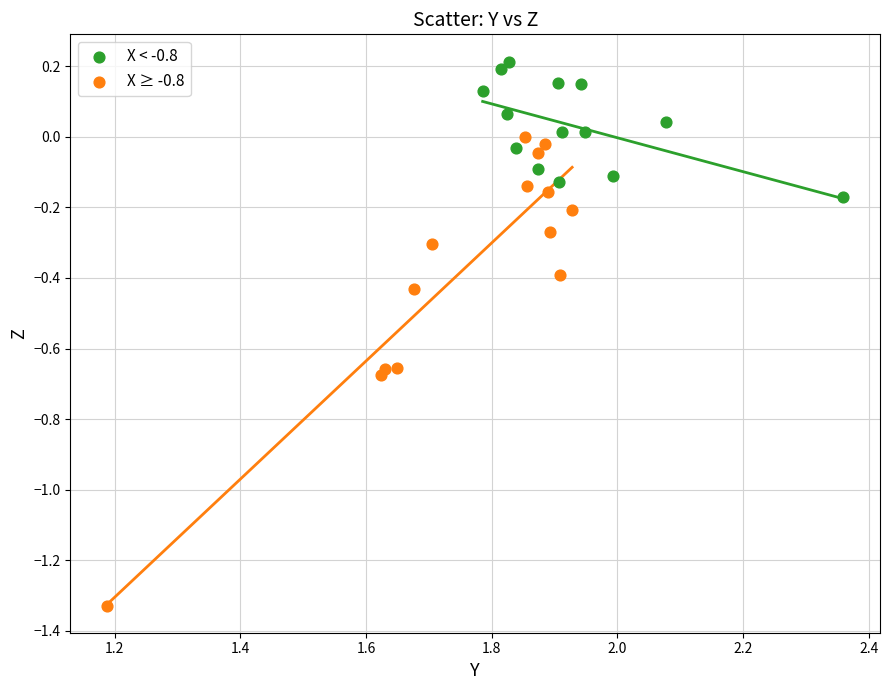

Which series contains the highest Y value?

X < -0.8